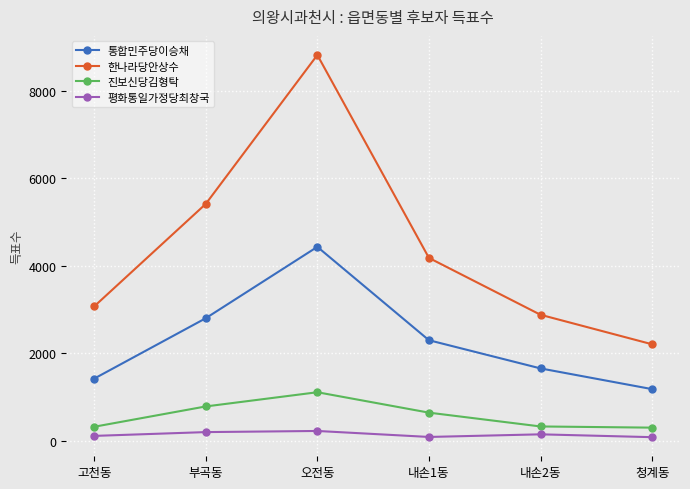

List the series in order of their peak value, highest first.

한나라당안상수, 통합민주당이승채, 진보신당김형탁, 평화통일가정당최창국